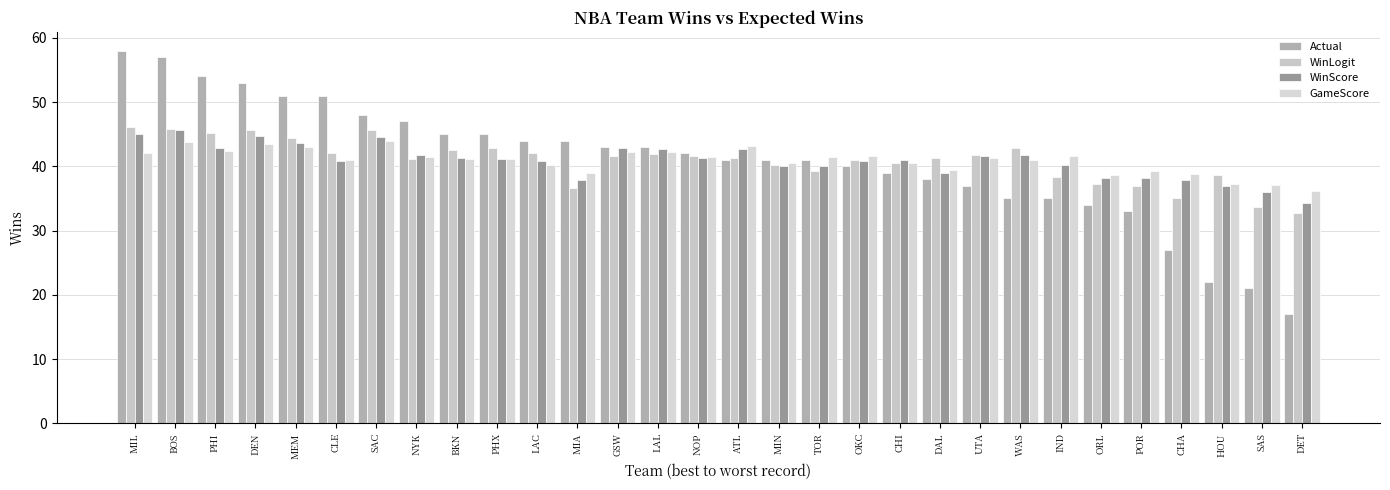

List the labels in order of GameScore value, smallest first.

DET, SAS, HOU, ORL, CHA, MIA, POR, DAL, LAC, CHI, MIN, WAS, CLE, PHX, BKN, UTA, NOP, TOR, NYK, OKC, IND, MIL, LAL, GSW, PHI, MEM, ATL, DEN, BOS, SAC